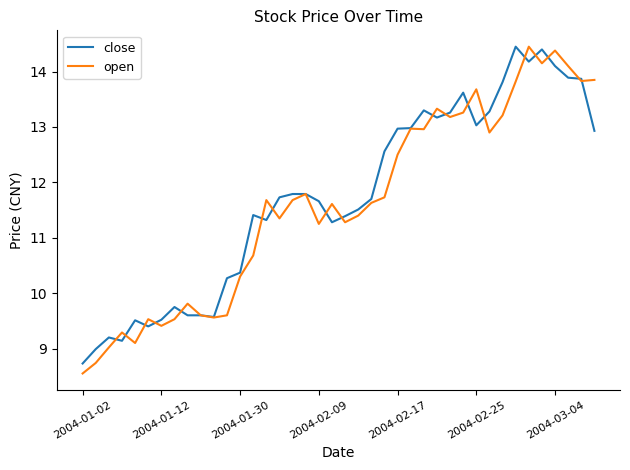

What is the minimum value shown in the chart?

8.6